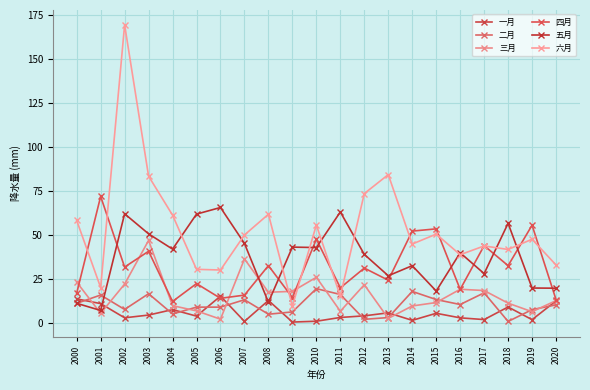

How many times do 三月 and 四月 cross each other?

9